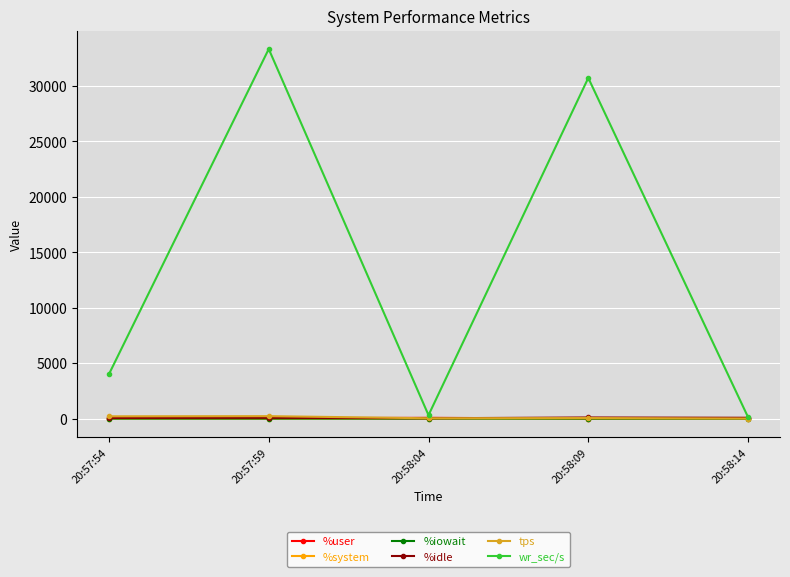

Which series has the largest total across all categories?

wr_sec/s